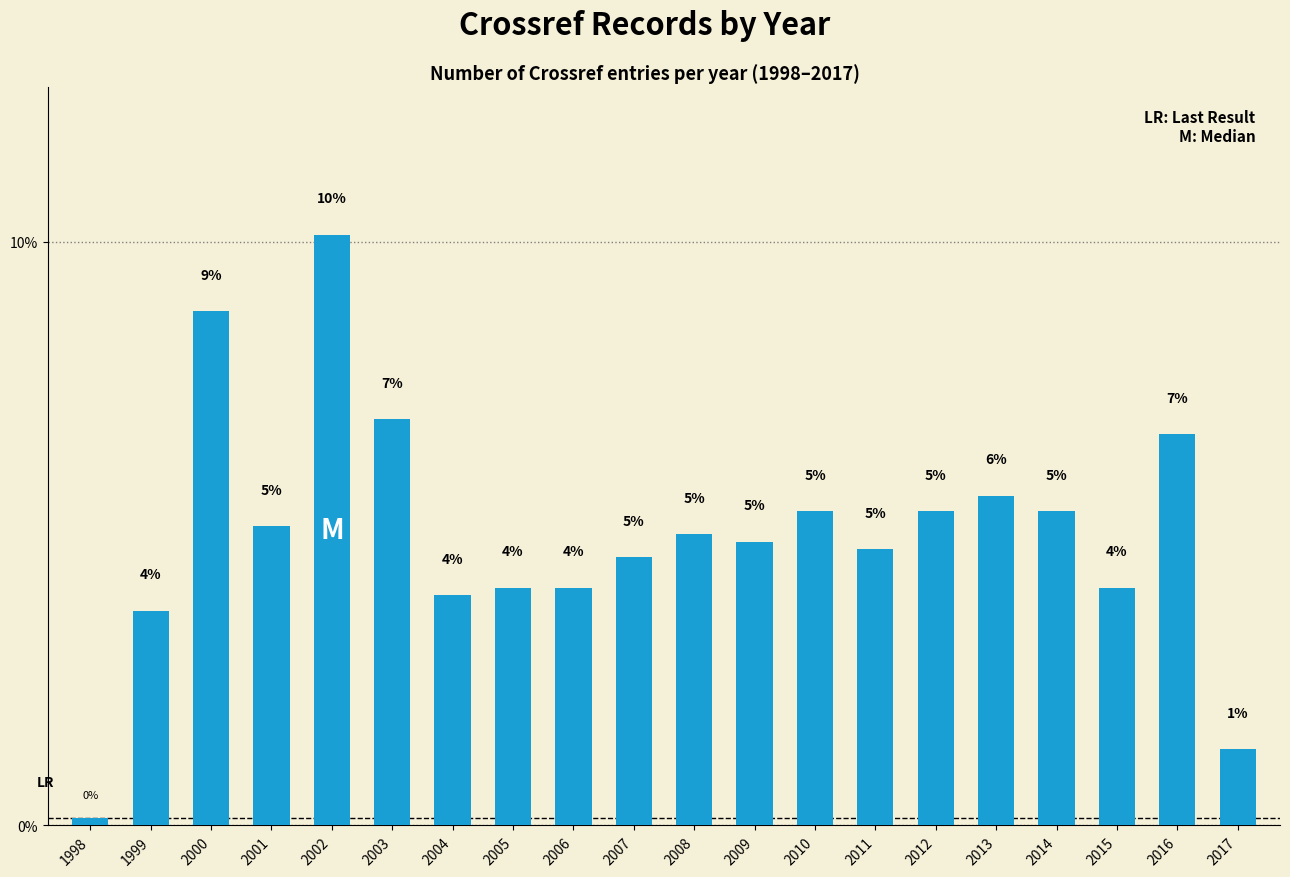

Which has a higher value, 2017 or 2009?

2009